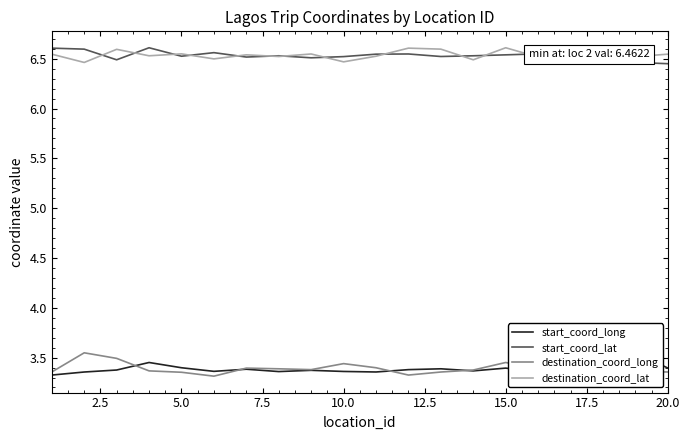

True or false: destination_coord_long and destination_coord_lat cross at least once.

False